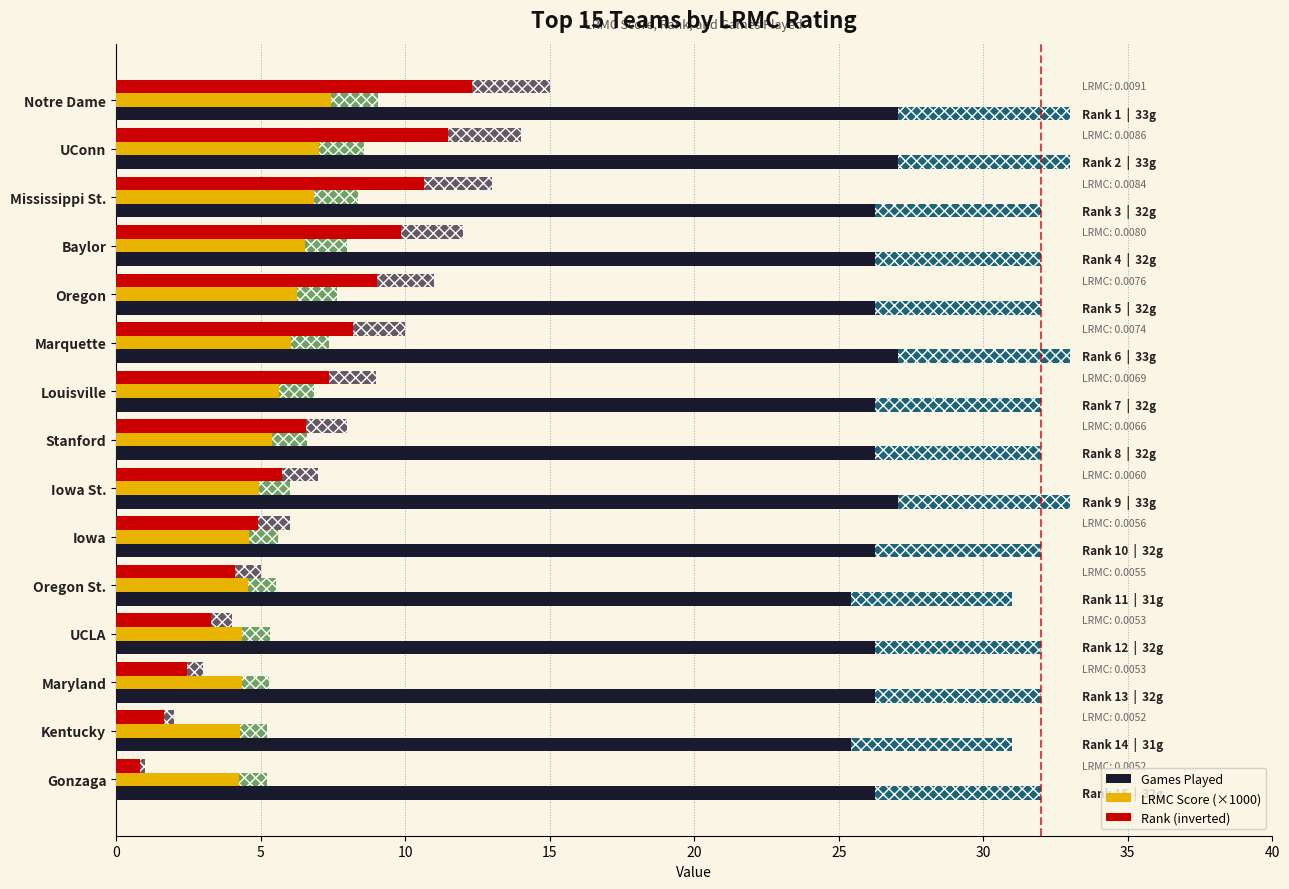

Reading left to right, what are all the values shown in this chart?

Games Played: 33.0	33.0	32.0	32.0	32.0	33.0	32.0	32.0	33.0	32.0	31.0	32.0	32.0	31.0	32.0
LRMC Score (×1000): 9.1	8.6	8.4	8.0	7.6	7.4	6.9	6.6	6.0	5.6	5.5	5.3	5.3	5.2	5.2
Rank (inverted): 15.0	14.0	13.0	12.0	11.0	10.0	9.0	8.0	7.0	6.0	5.0	4.0	3.0	2.0	1.0